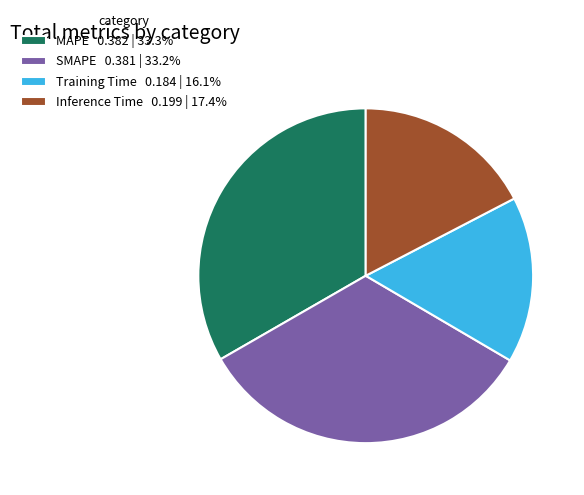

Combined, do Training Time 0.184 | 16.1% and Inference Time 0.199 | 17.4% account for over 50%?

No